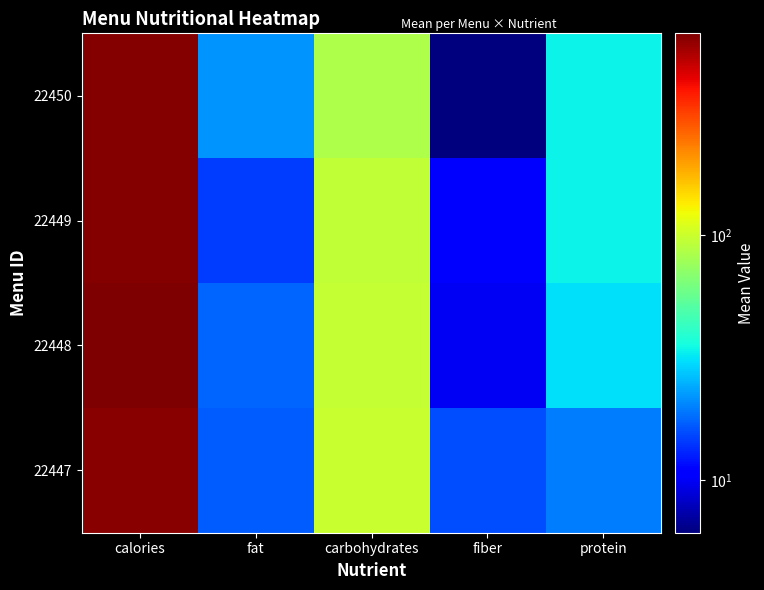

Which category has the lowest value across all series?

fiber